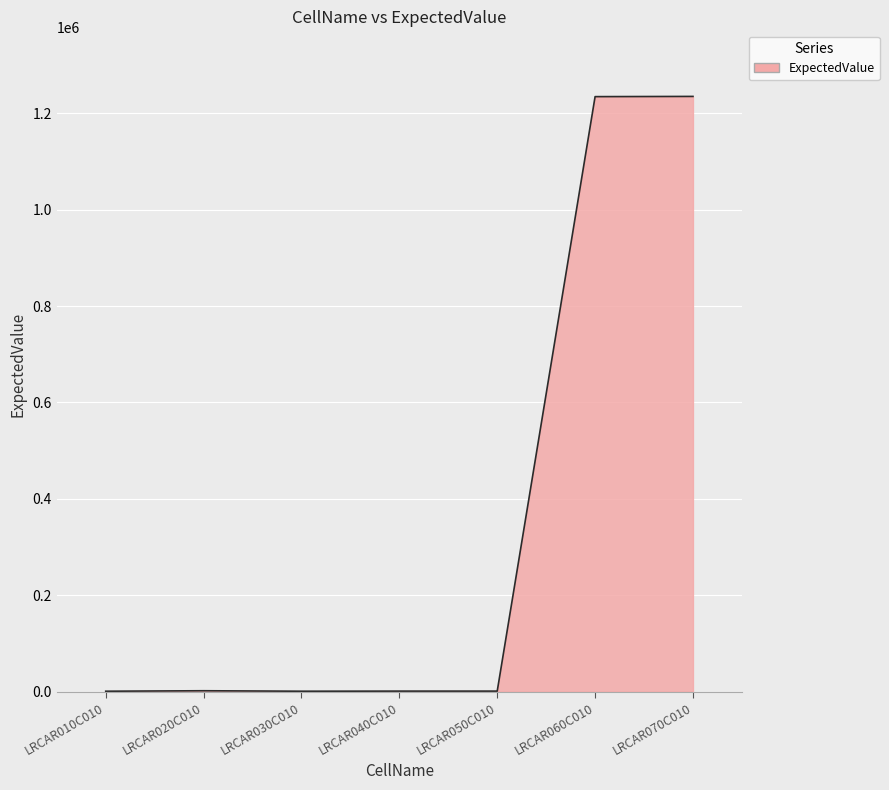

The value at LRCAR060C010 is 1684883.9. True or false?

False